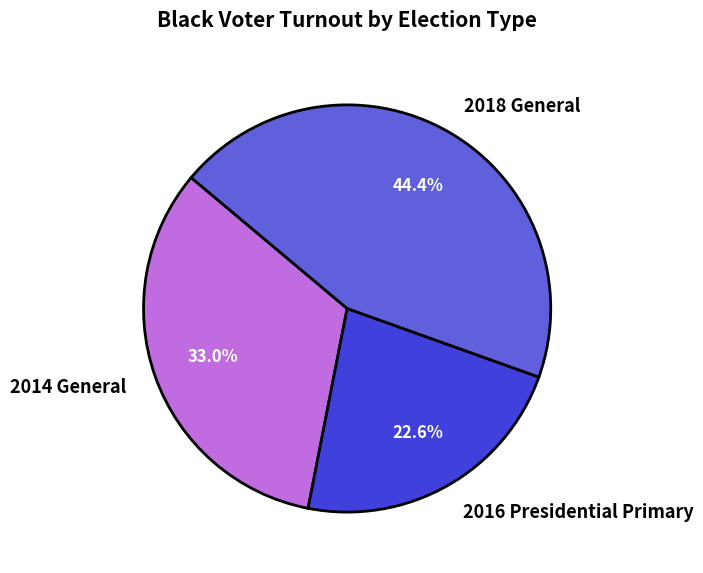

Which slice is the largest?

2018 General